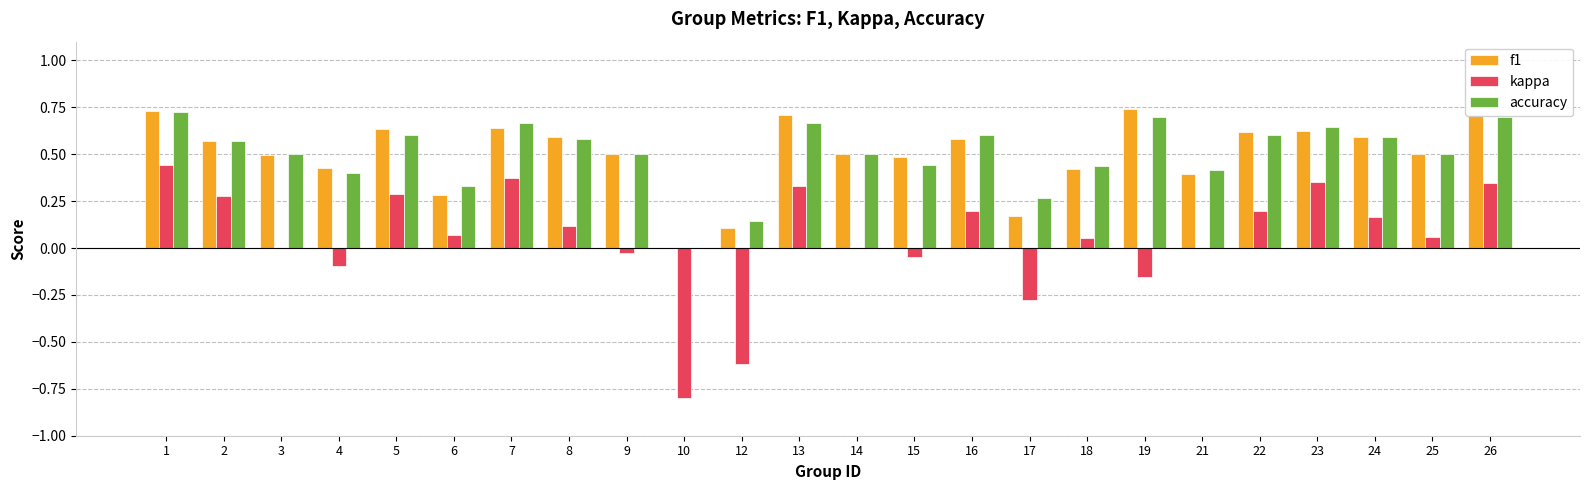

Which series changed the most between 17 and 25?

kappa